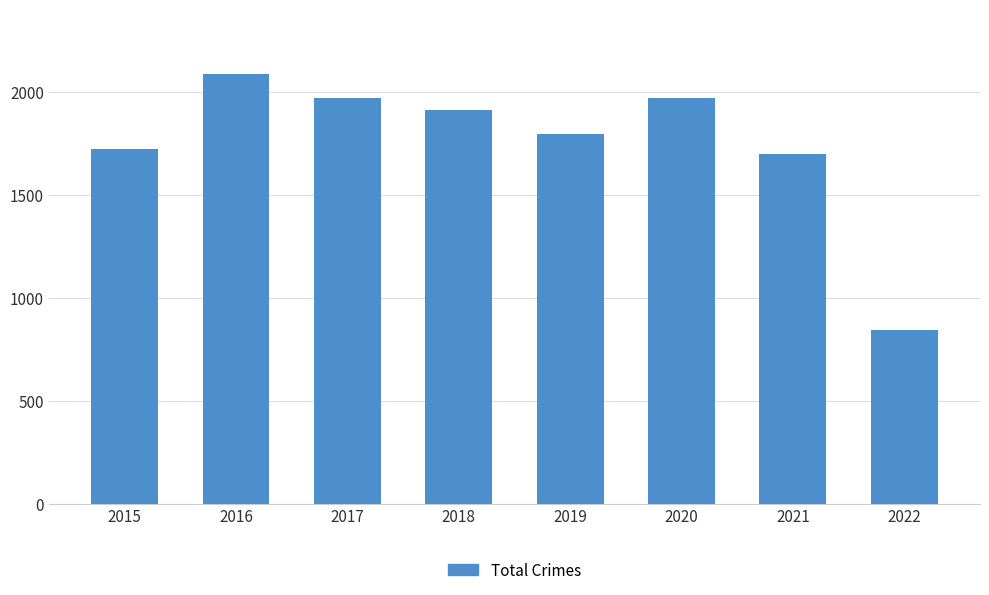

True or false: the data shows 2086 at 2016.

True